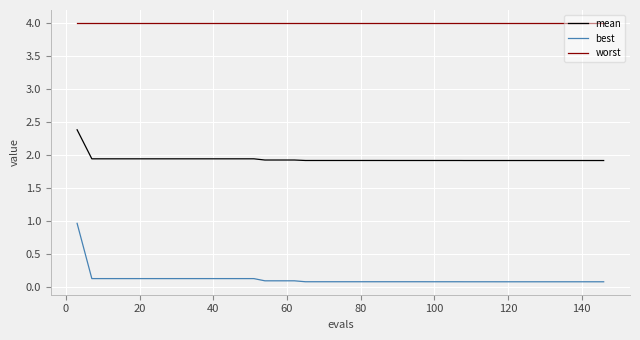

Rank the series by their maximum value, from highest to lowest.

worst, mean, best